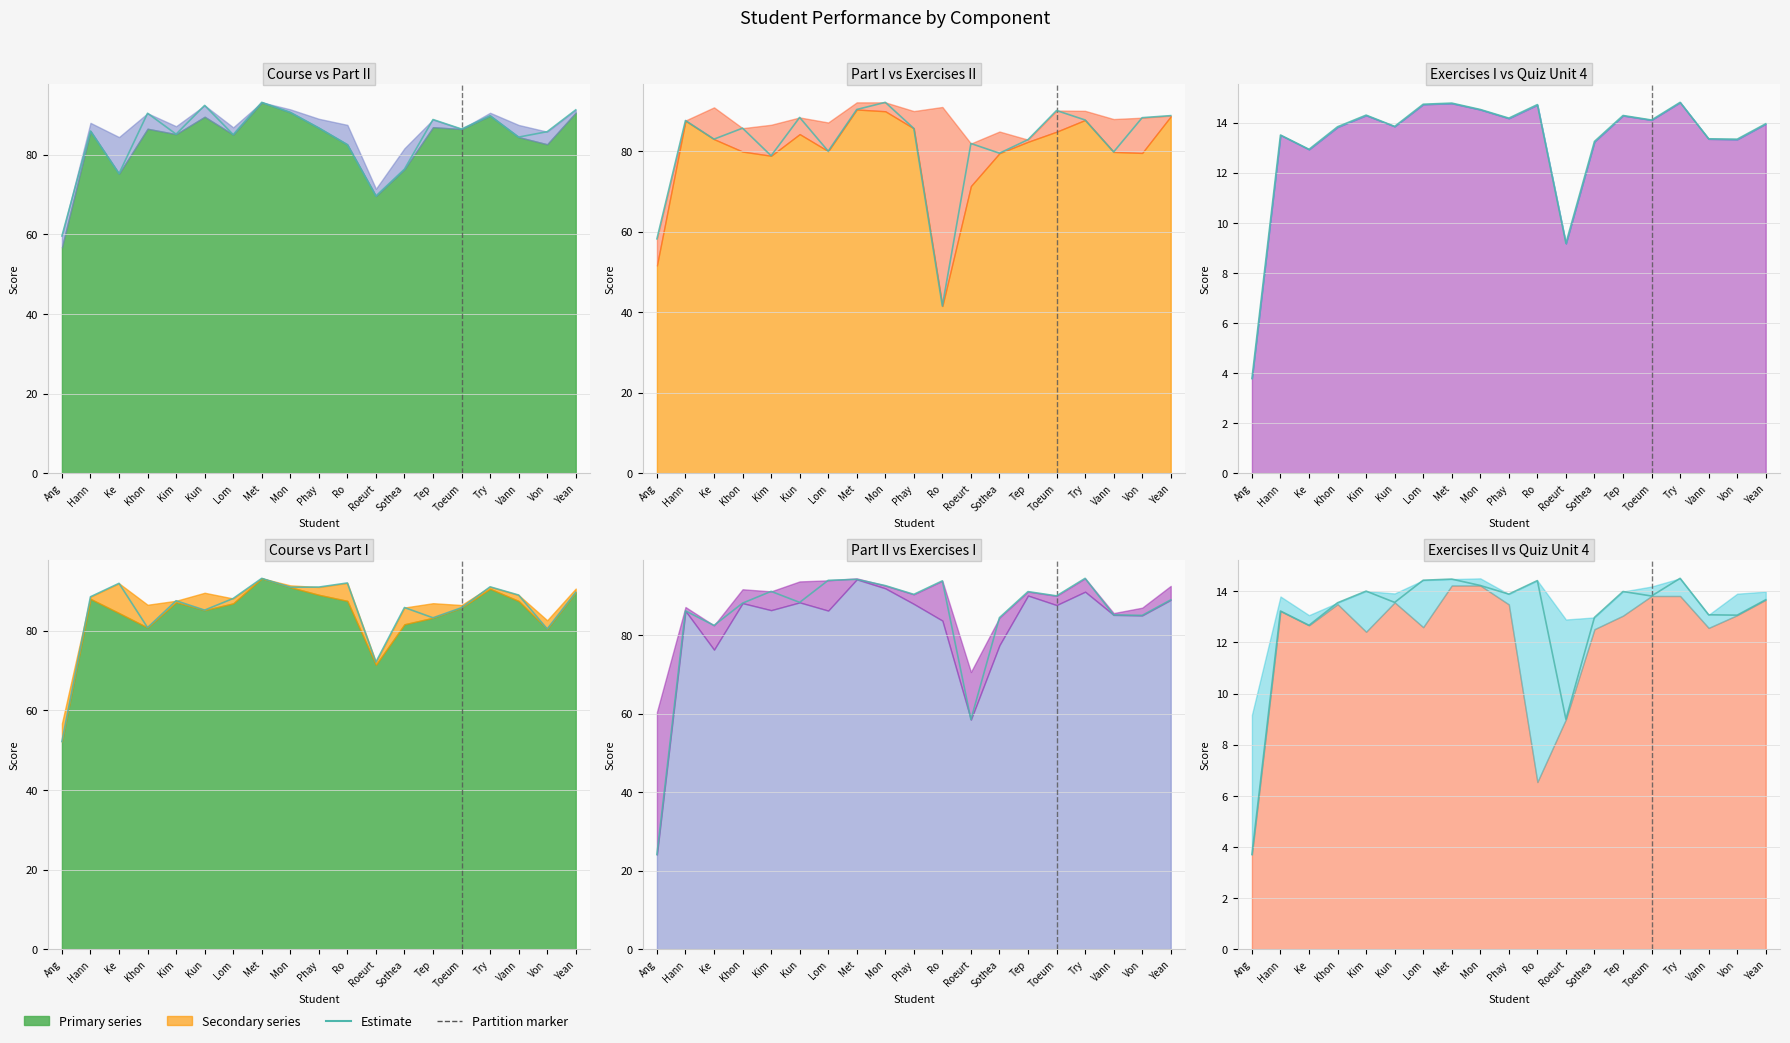

At which category is the sum across all series the highest?

Met